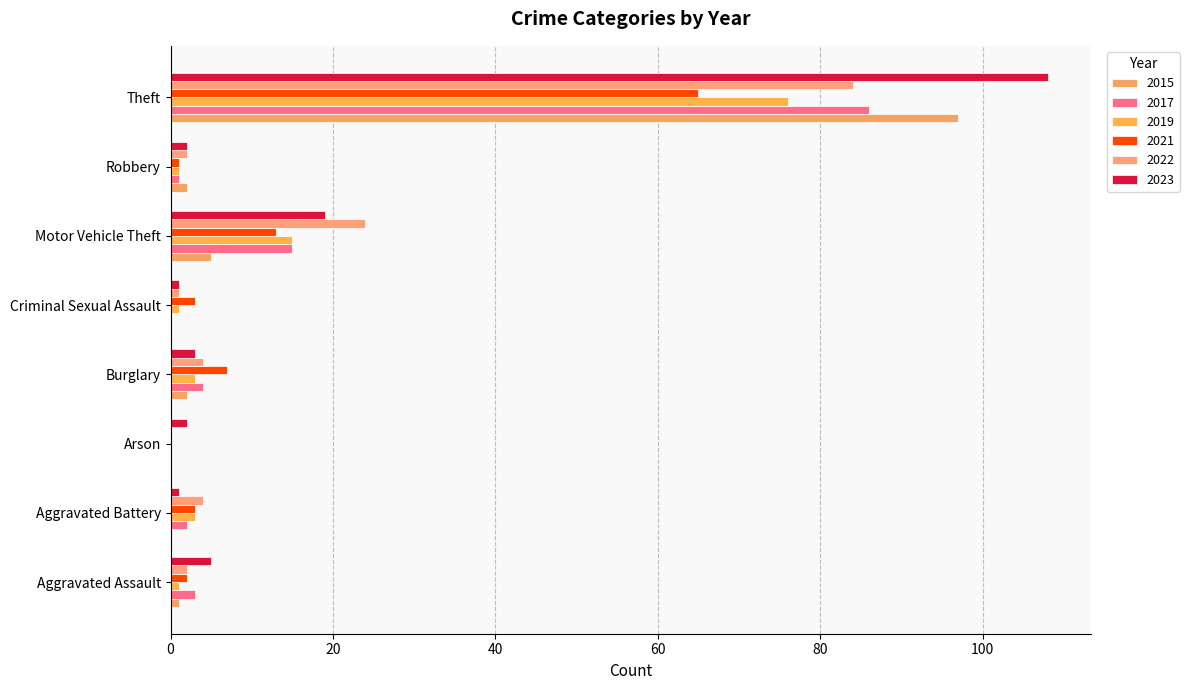

The value of 2022 at Aggravated Battery is 4. True or false?

True